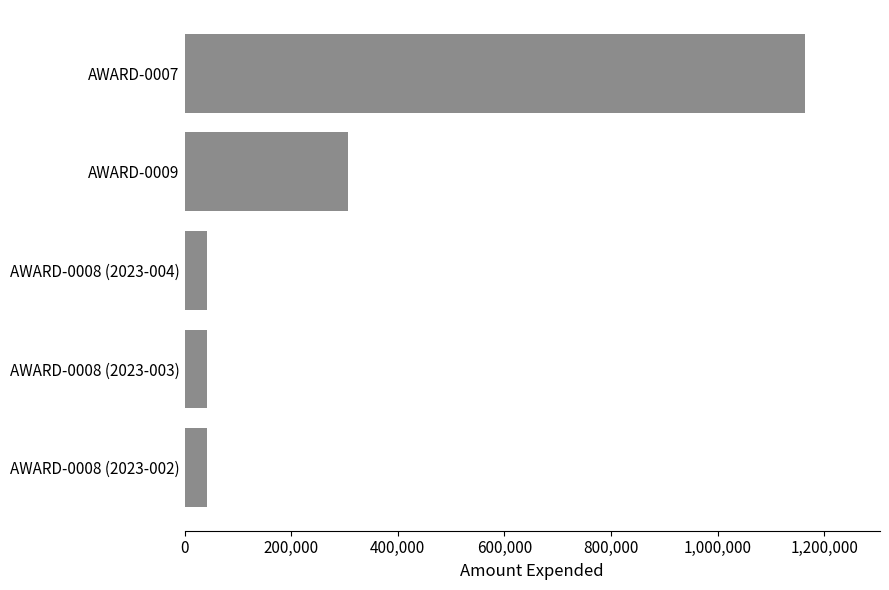

At which label is the value closest to 603964?

AWARD-0009